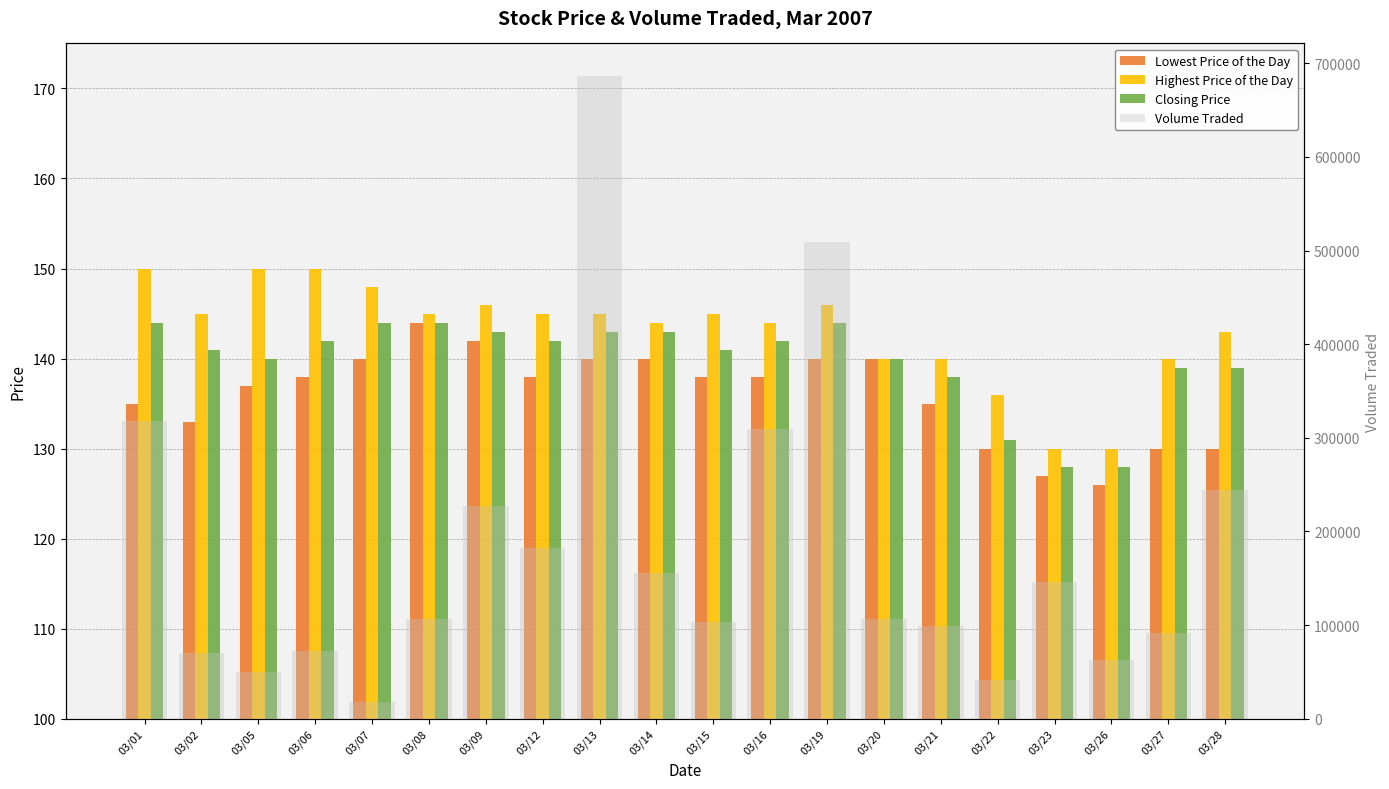

How many distinct data groups are displayed?

4